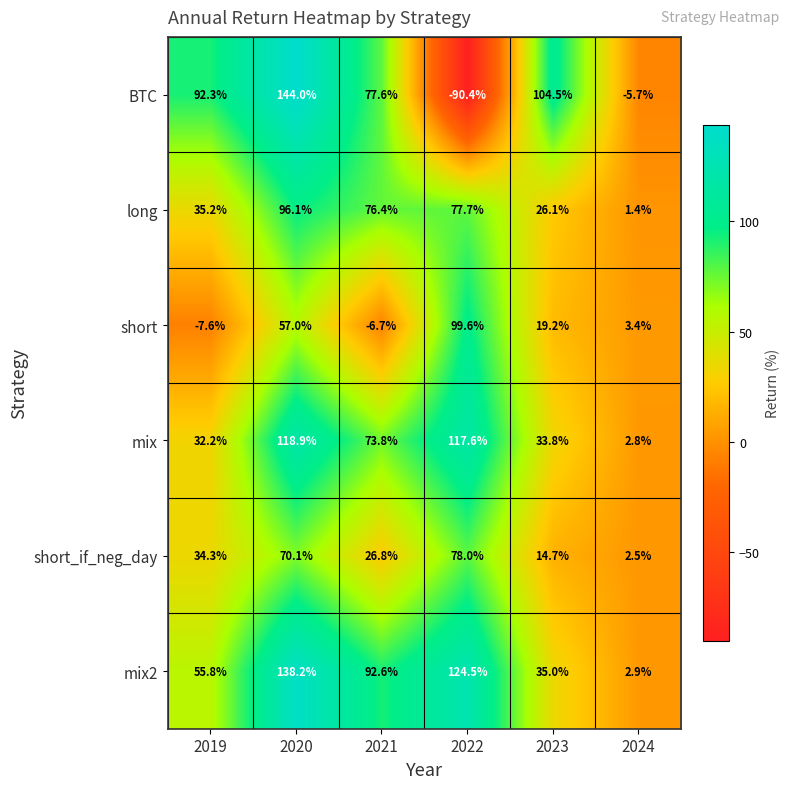

What value does the BTC series have at 2024?

-5.7